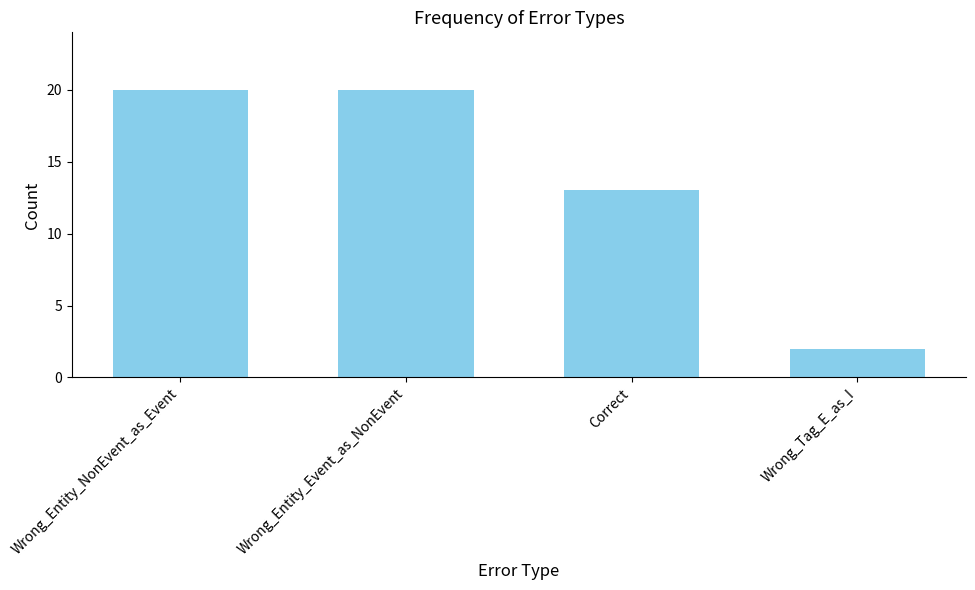

Which has a higher value, Wrong_Tag_E_as_I or Correct?

Correct